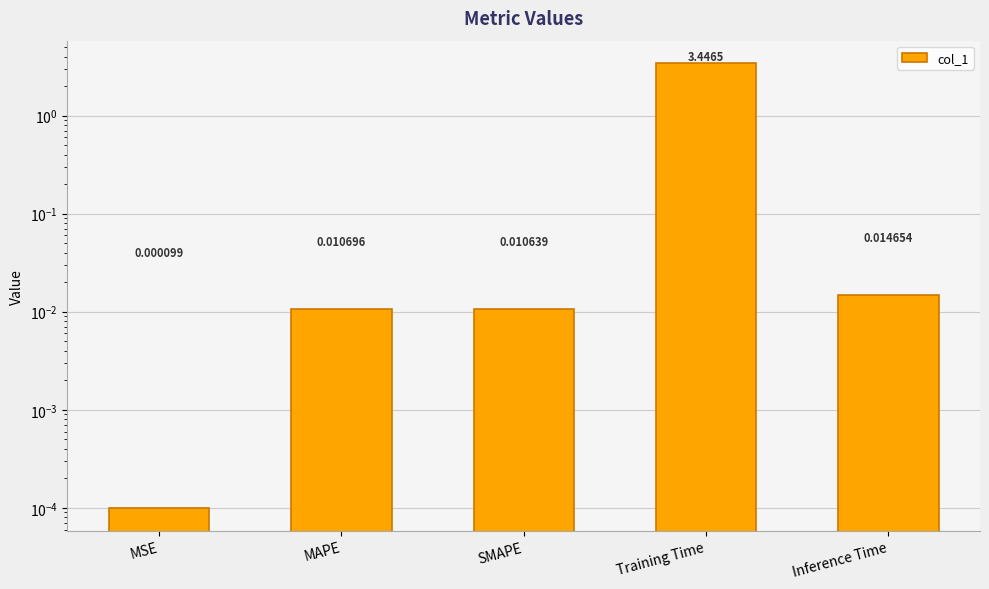

List the labels in order of value, smallest first.

MSE, SMAPE, MAPE, Inference Time, Training Time